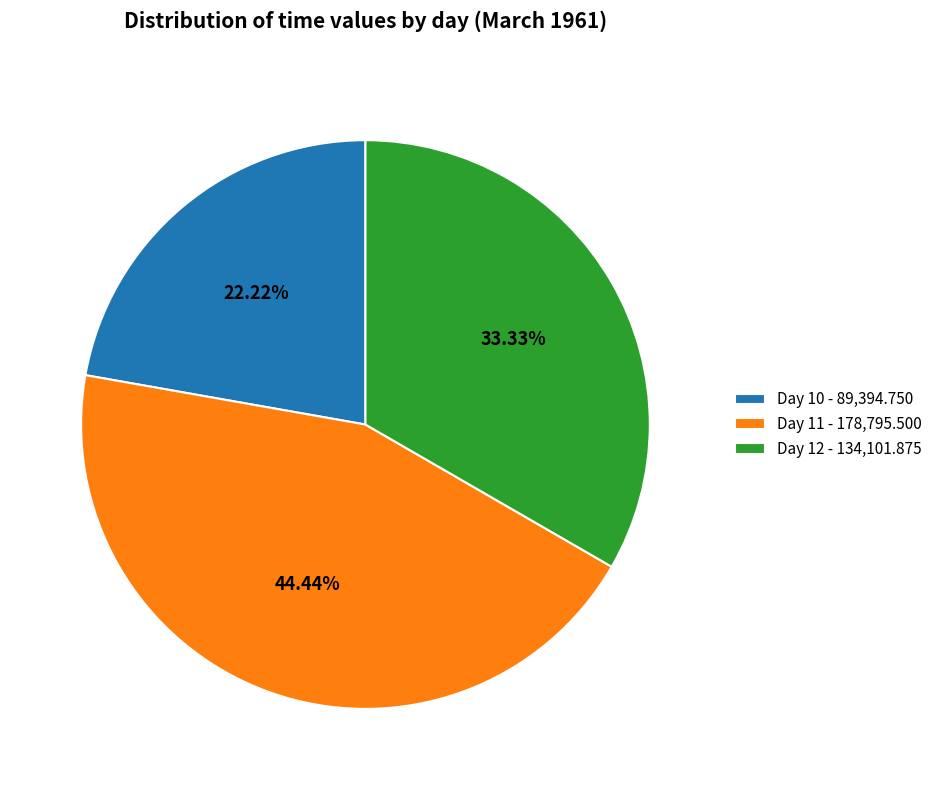

How many segments does this pie chart have?

3